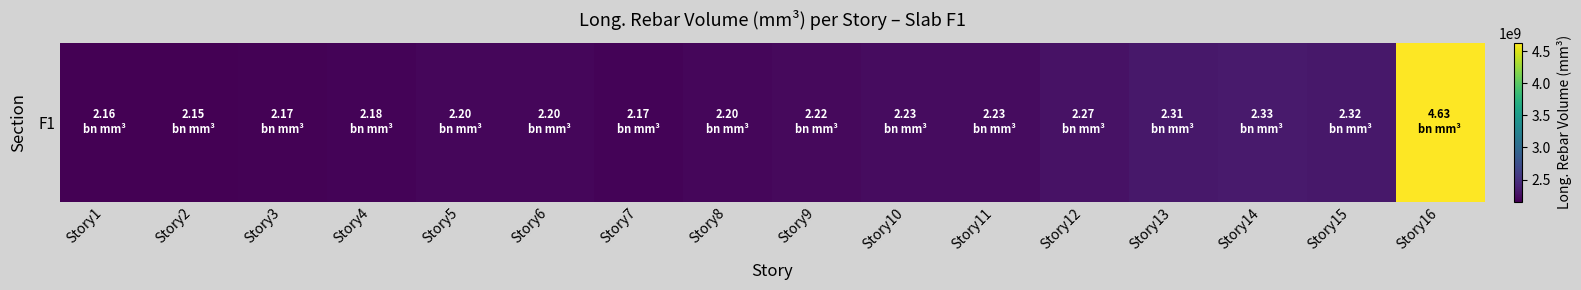

How many data points are less than 2216926962?

8